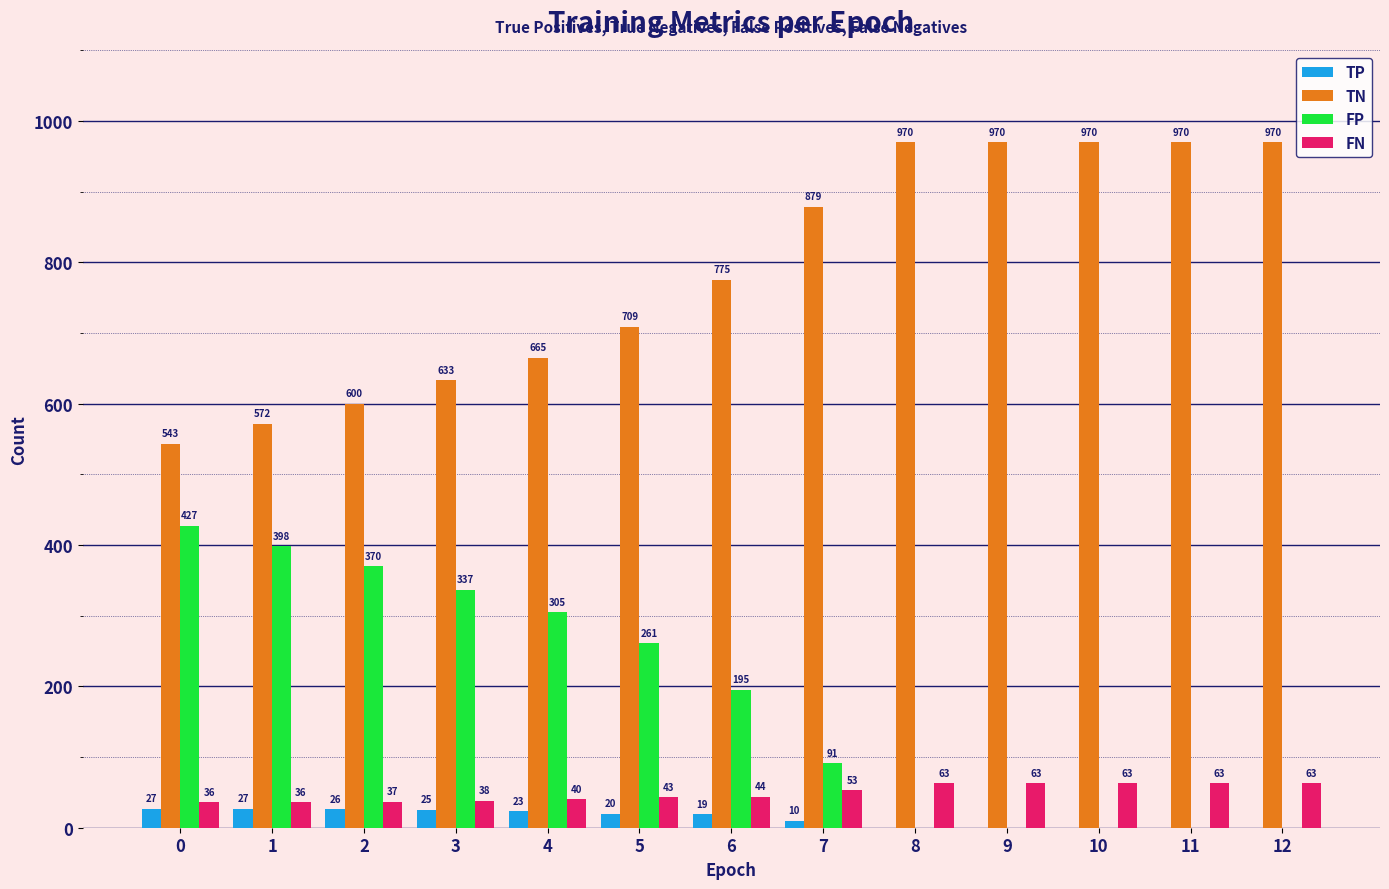

The TN series shows 313 at 10. True or false?

False